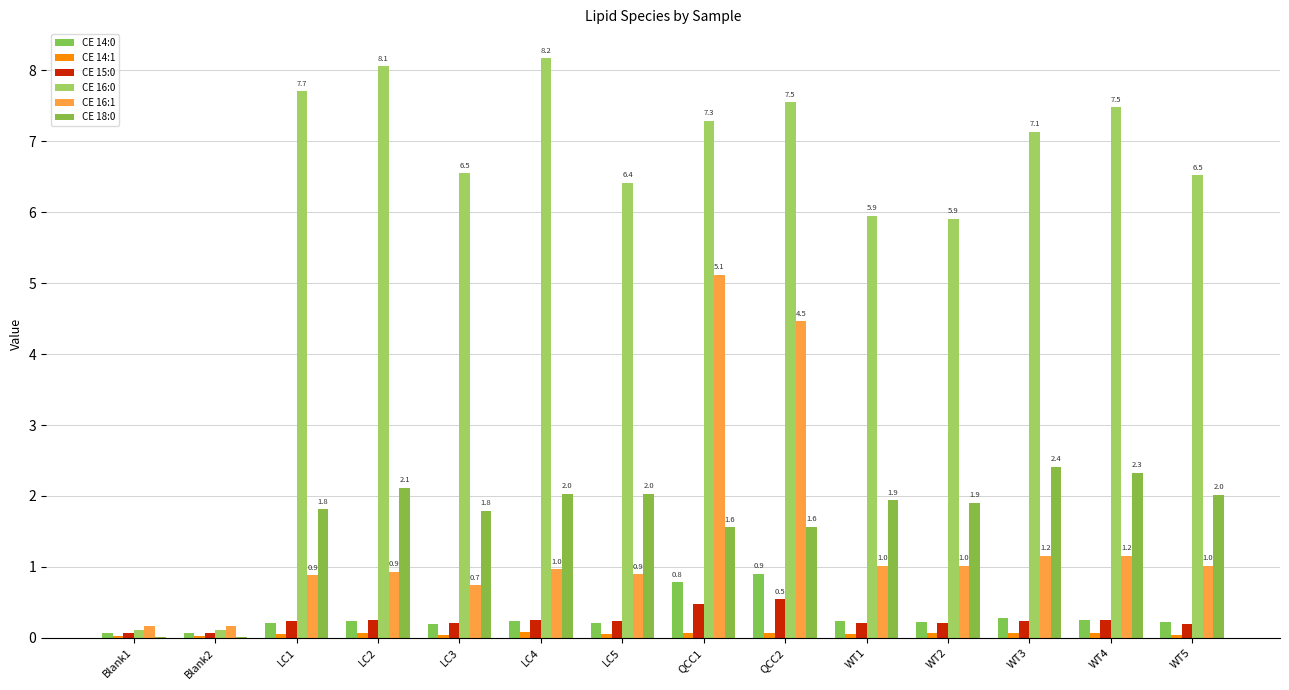

Does the chart contain stacked bars?

No